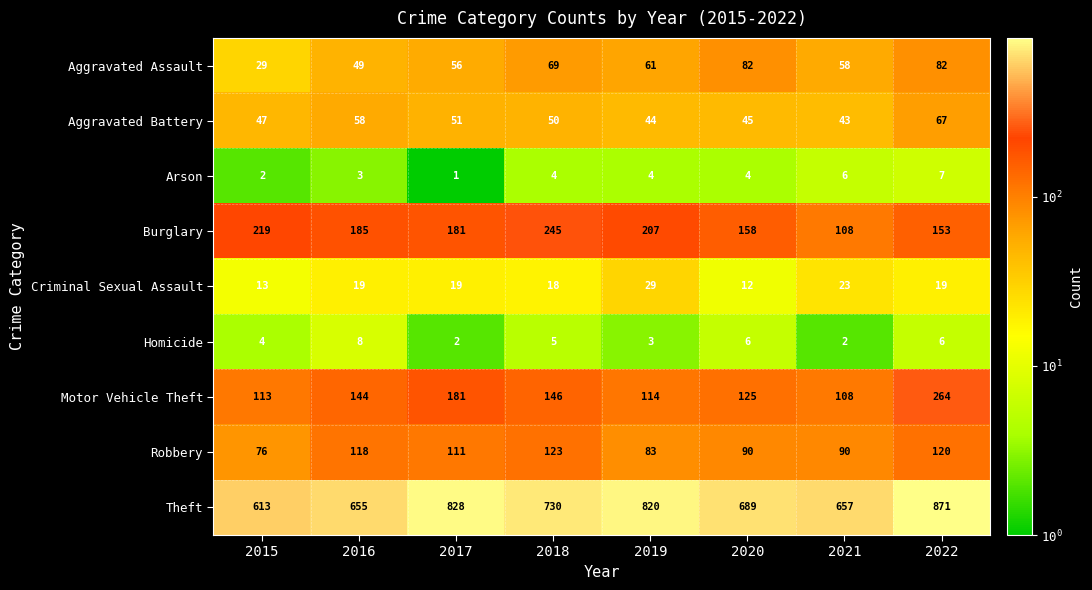

How many data points in Motor Vehicle Theft are less than 144?

4